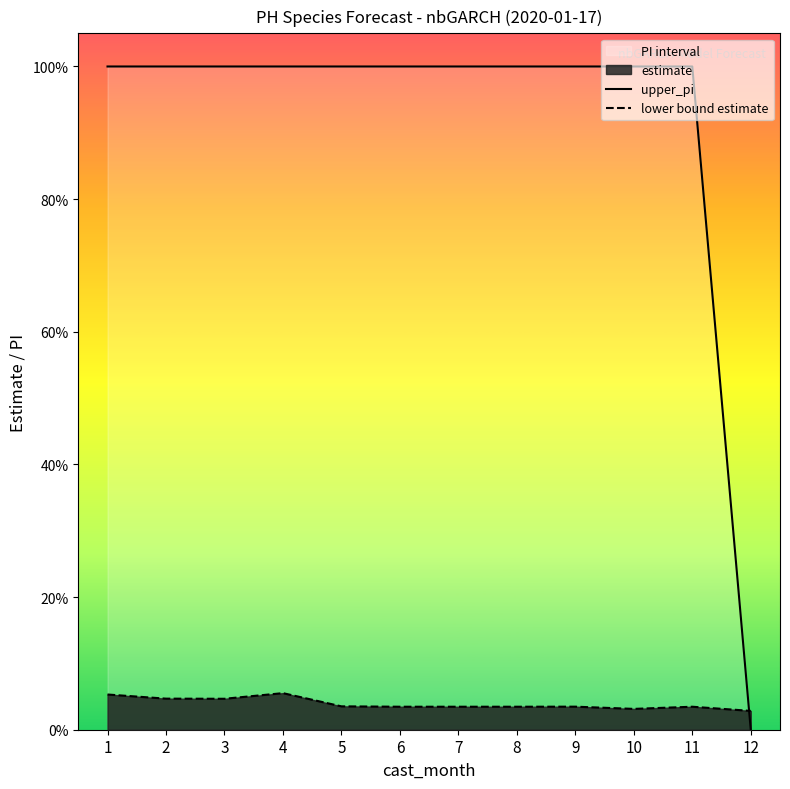

True or false: upper_pi and lower bound estimate cross at least once.

True